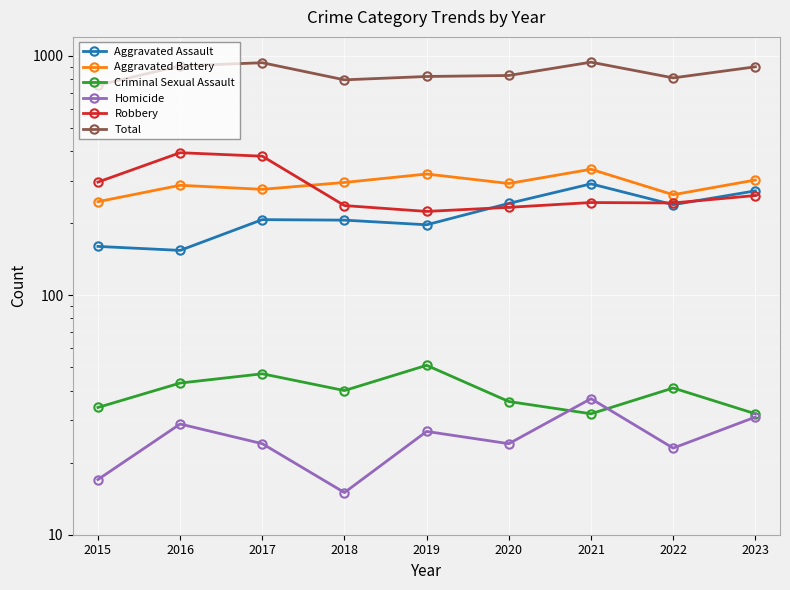

Is the value of Criminal Sexual Assault at 2016 greater than the value of Total at 2023?

No